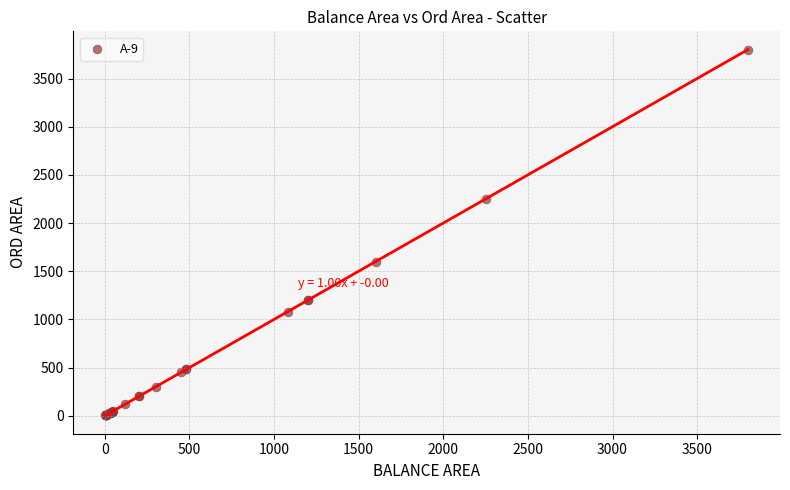

What Y value in the scatter plot is closest to 1901?

1600